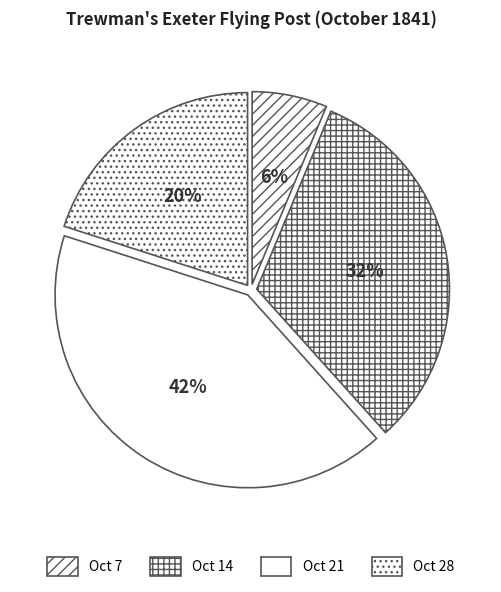

Which category has the smallest portion of the pie?

Oct 7